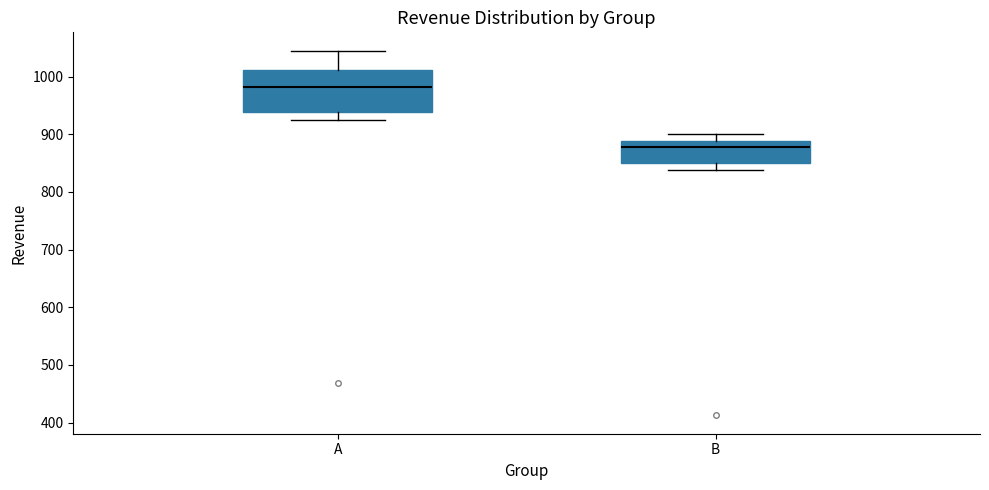

Comparing the boxes themselves (not the whiskers), which one is the tallest?

A